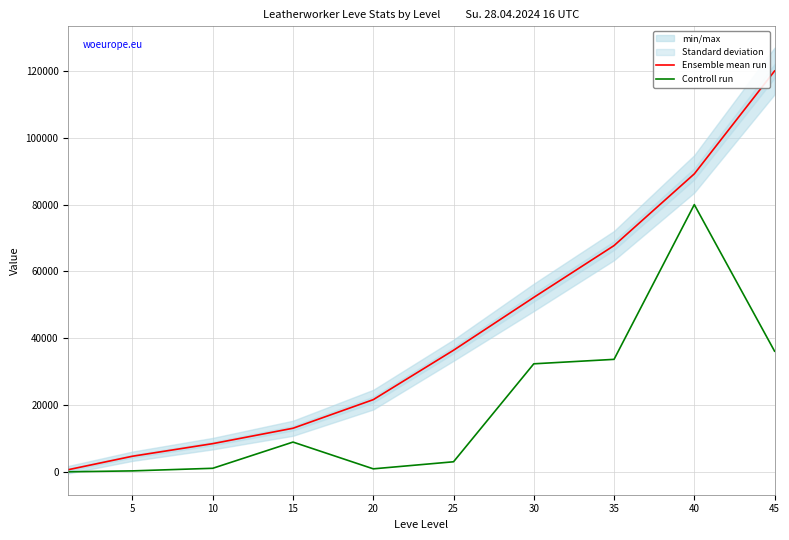

What is the difference between the maximum and minimum values in the Ensemble mean run series?

119370